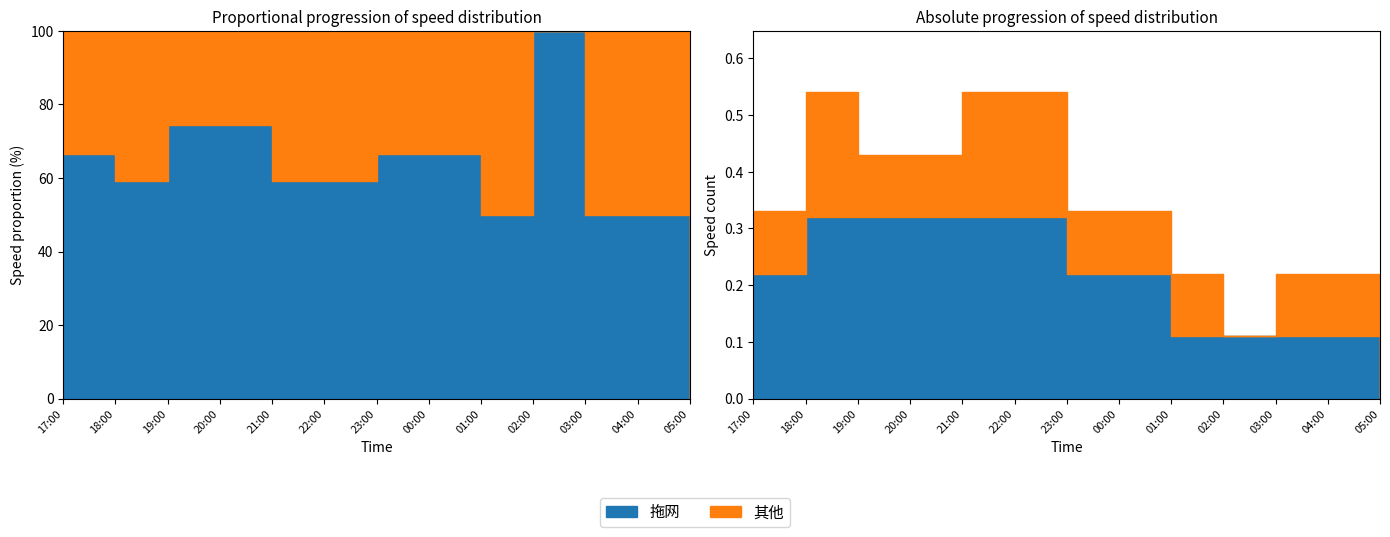

At which category is the sum across all series the highest?

18:00